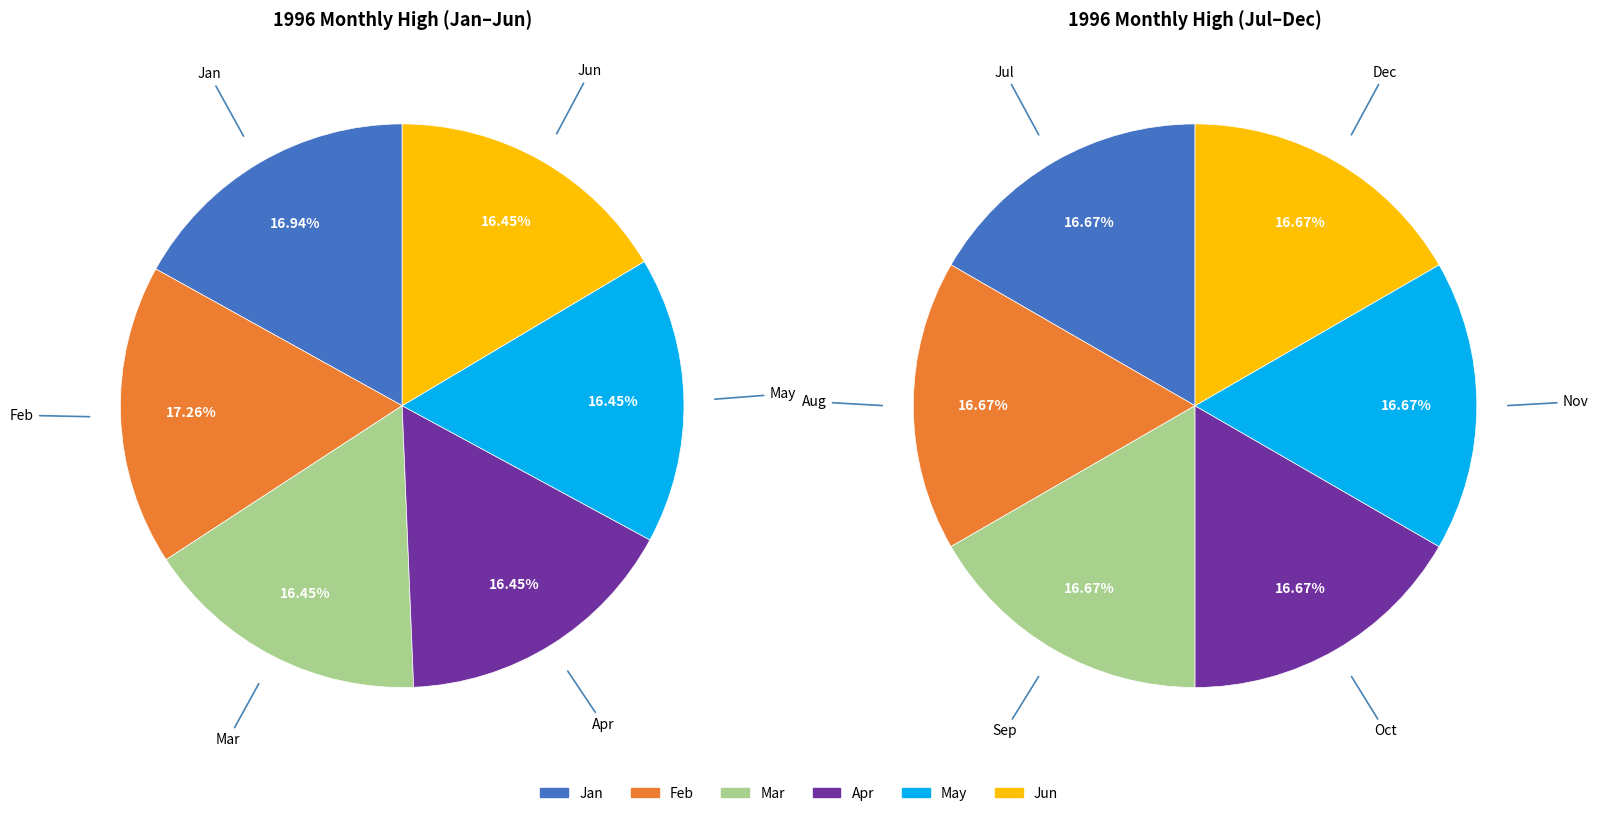

Does 9 account for over 50% of the chart?

No